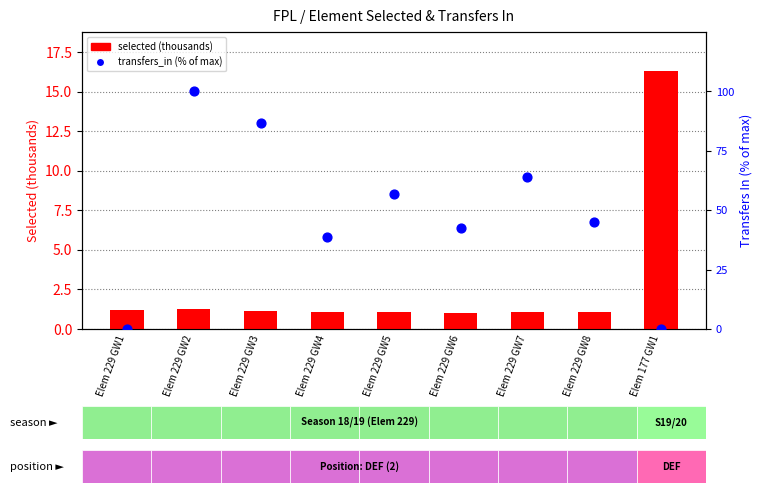

What is the total value across all series at Elem 229 GW6?

43.6